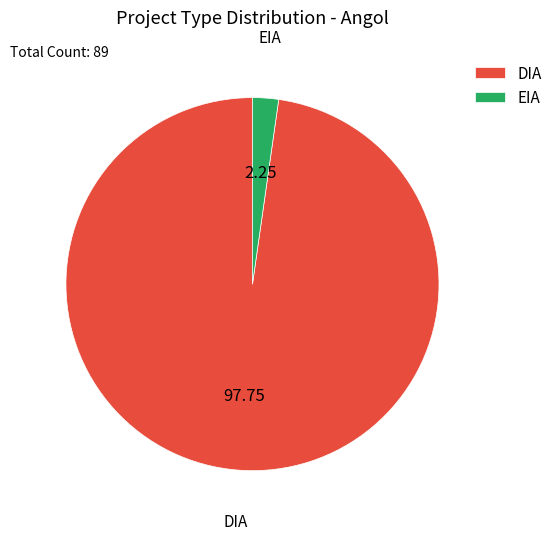

To the nearest percent, what percentage of the pie is DIA?

98%